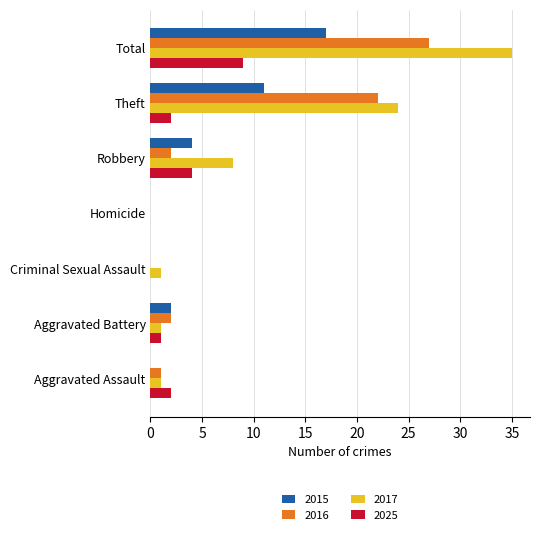

Which series has the widest spread of values?

2017